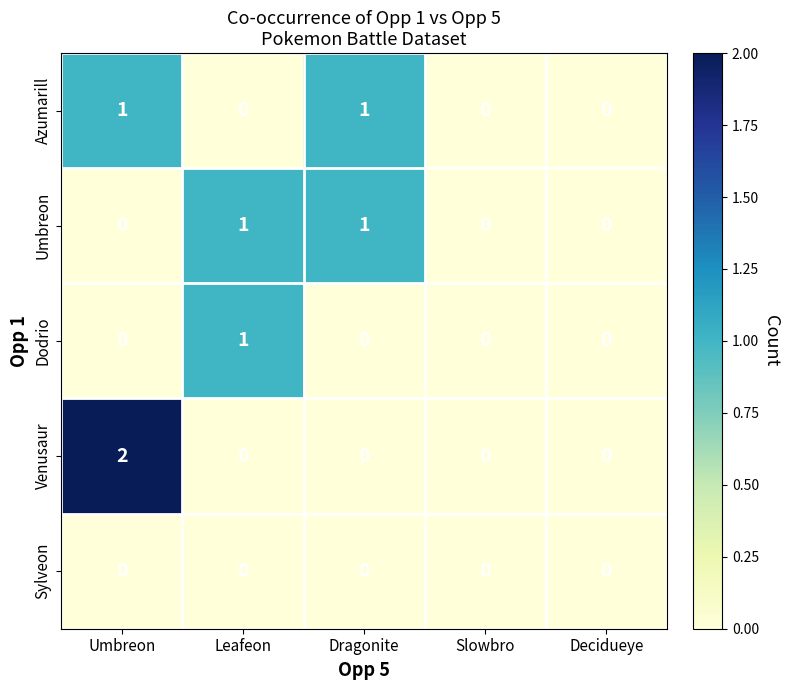

Which category has the highest value in the Dodrio series?

Leafeon